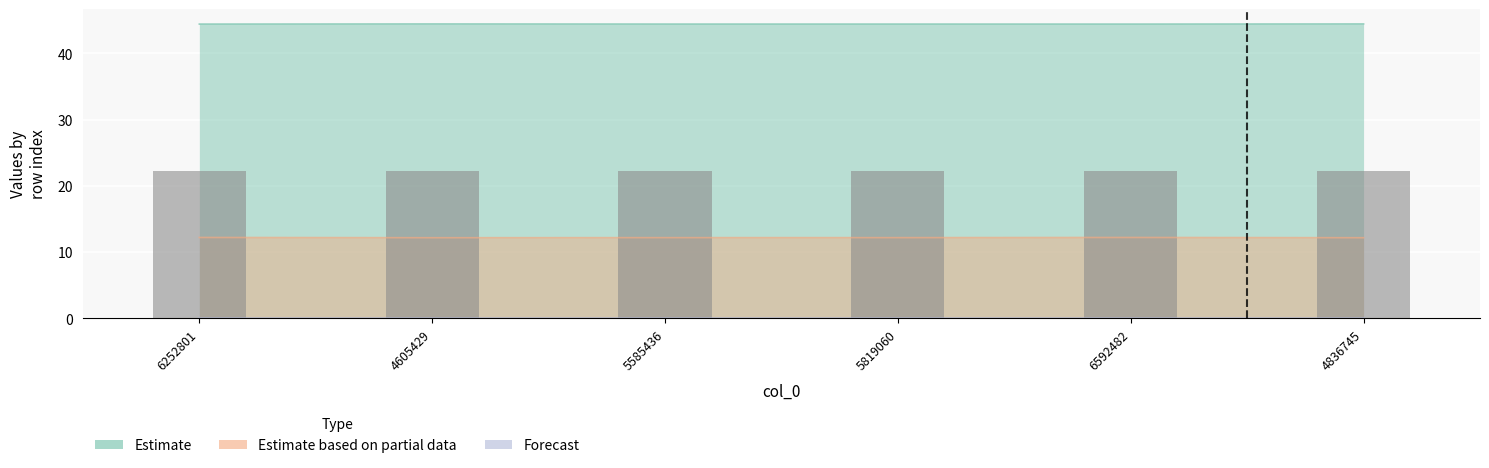

How many categories are shown in the chart?

6